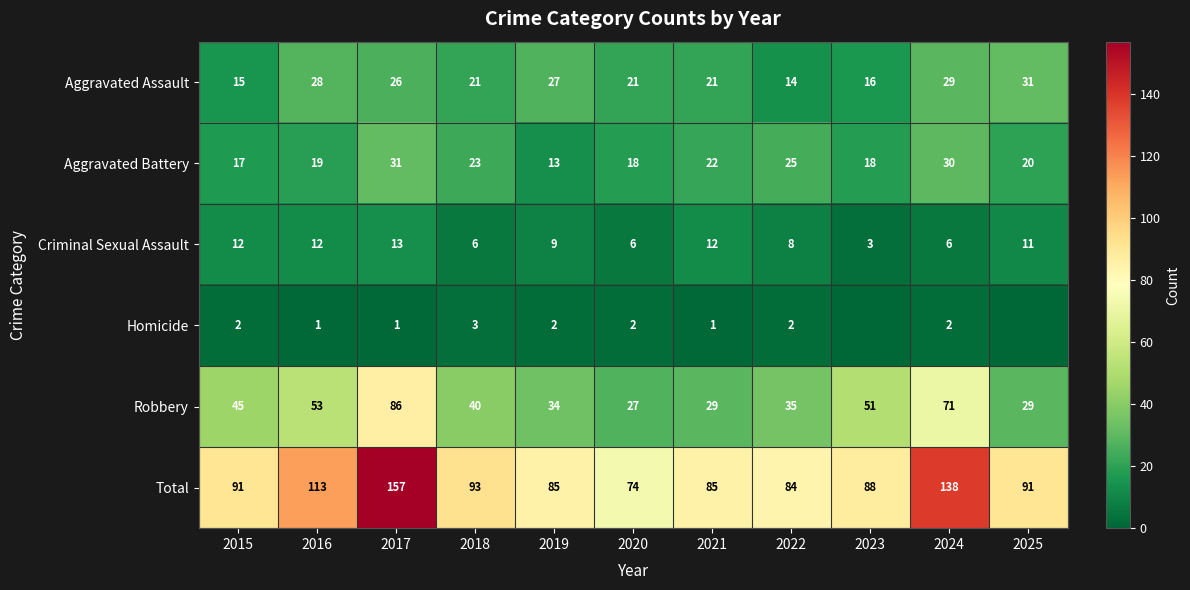

What is the average value of the Criminal Sexual Assault series?

9